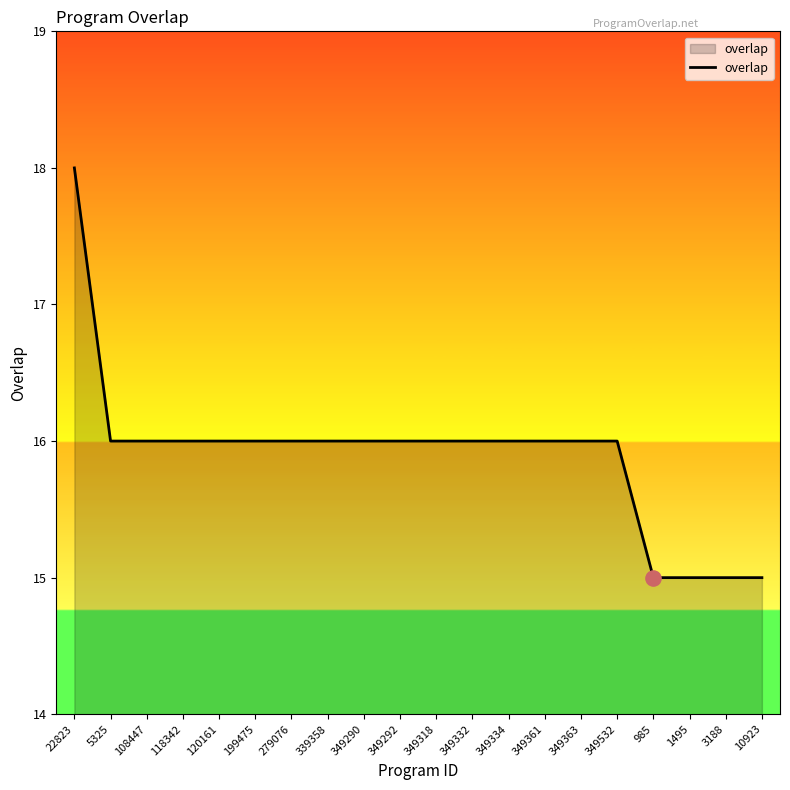

What is the ratio of the value at 10923 to the value at 349361?

0.9